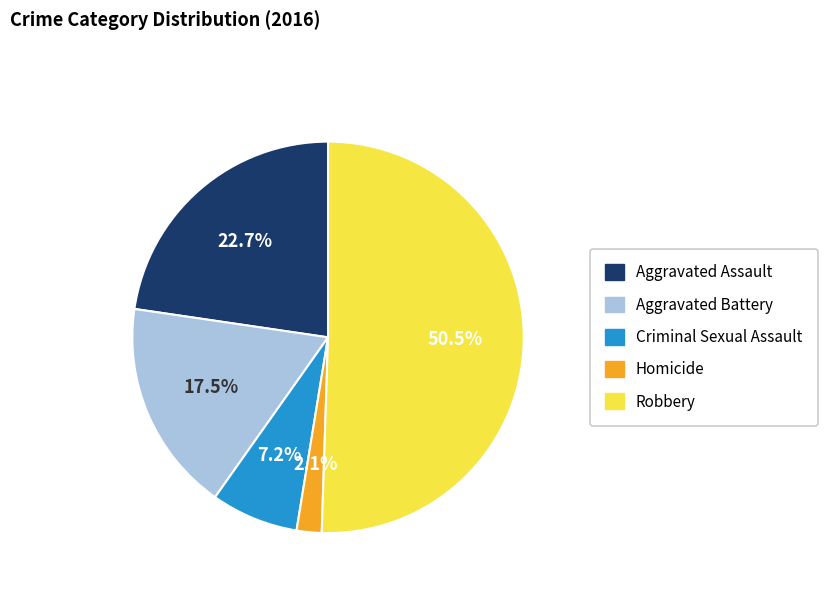

How many slices are in this pie chart?

5